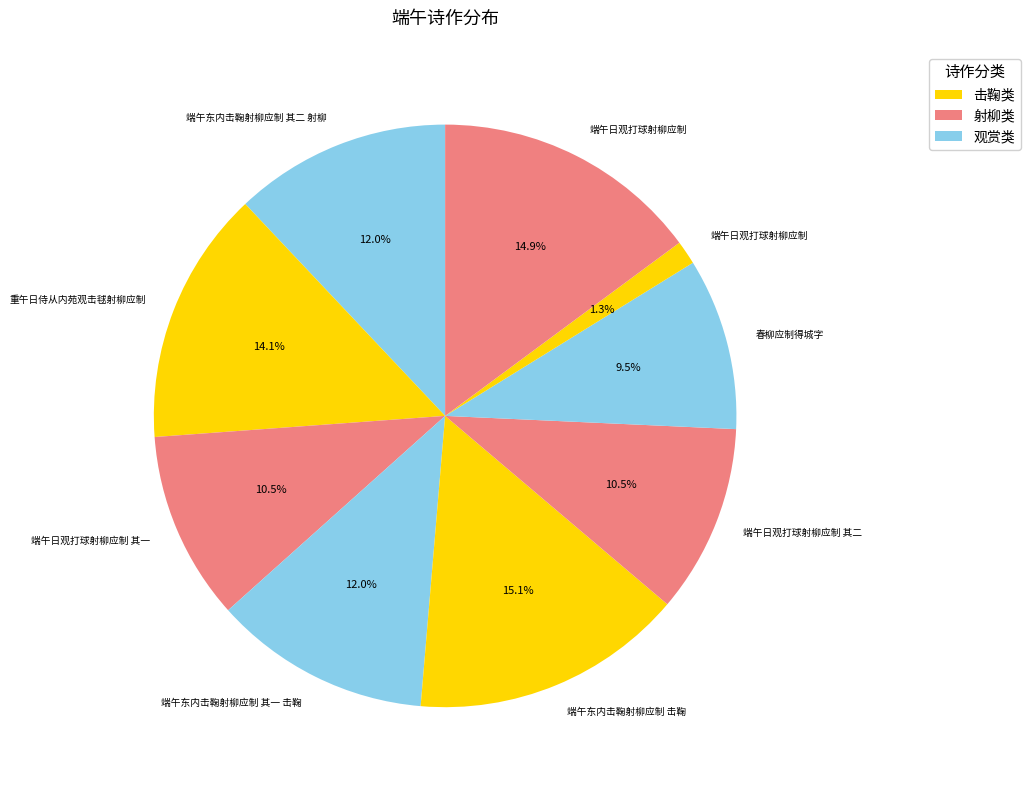

How many slices are in this pie chart?

9